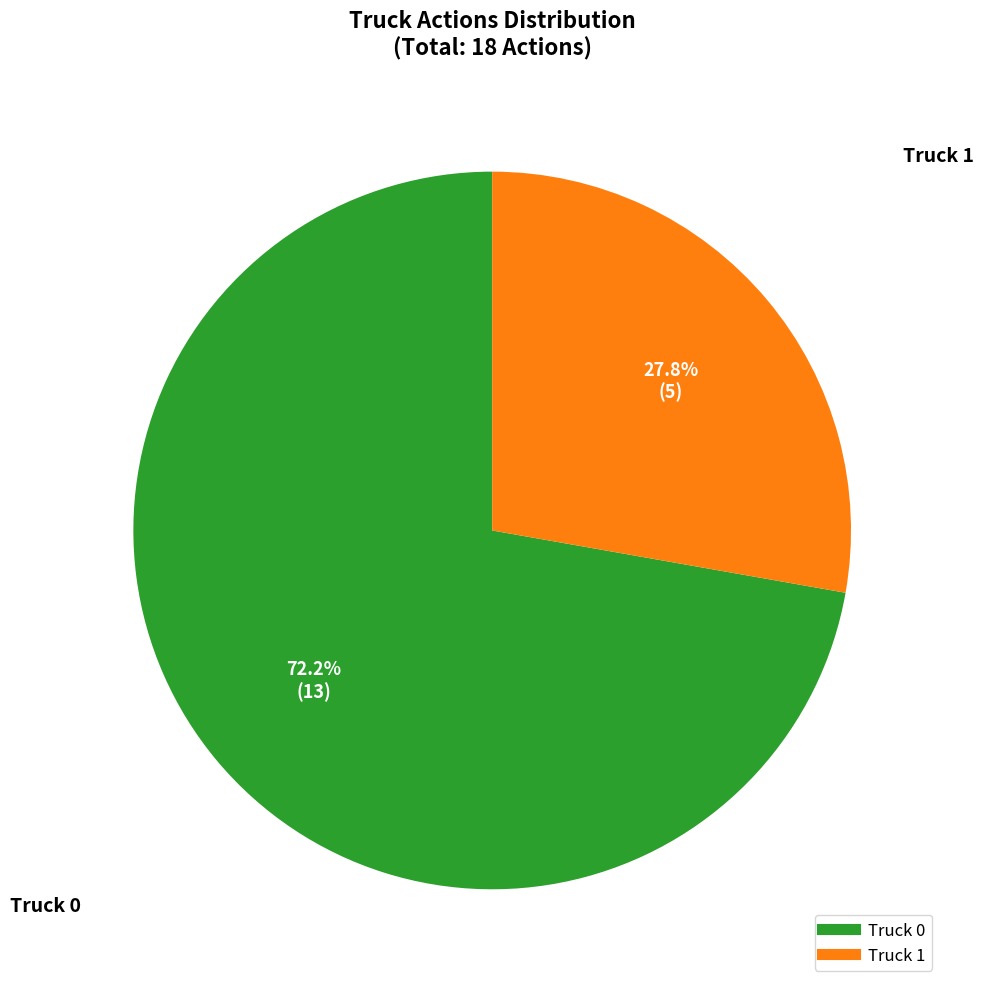

To the nearest percent, what portion does Truck 0 represent?

72%